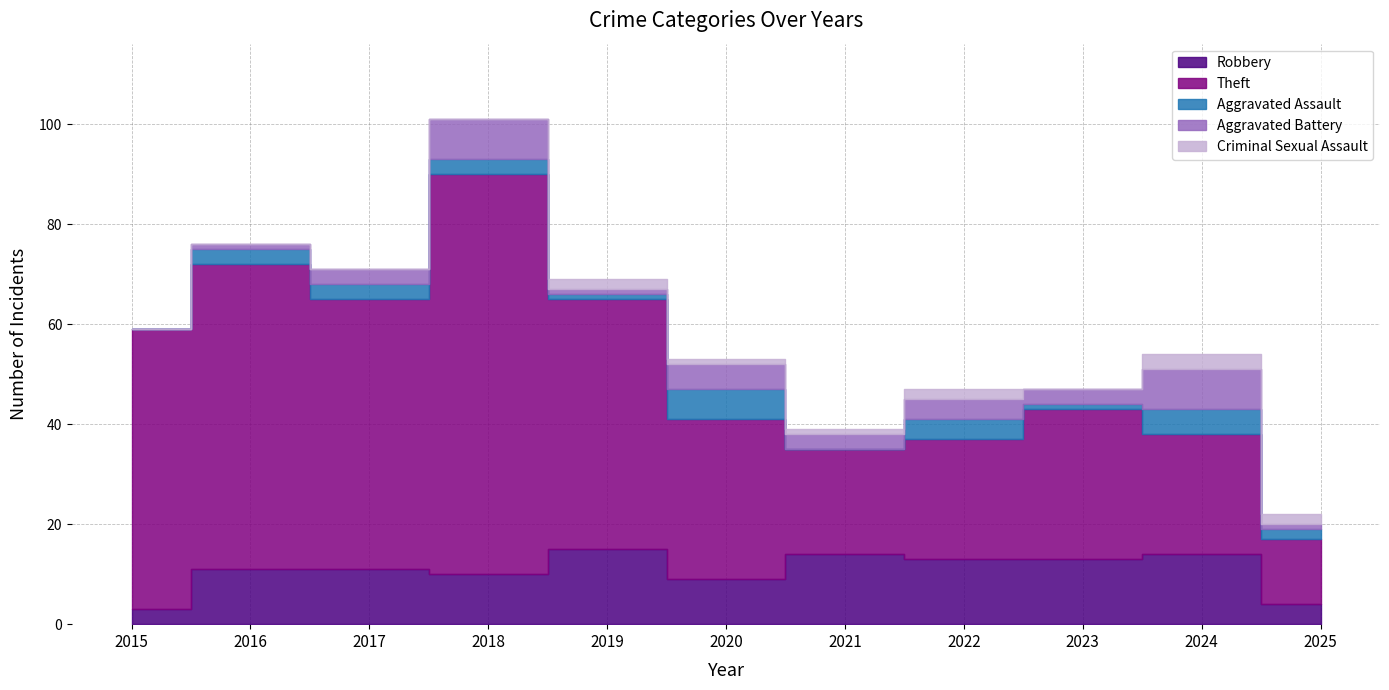

At which category is the sum across all series the highest?

2018